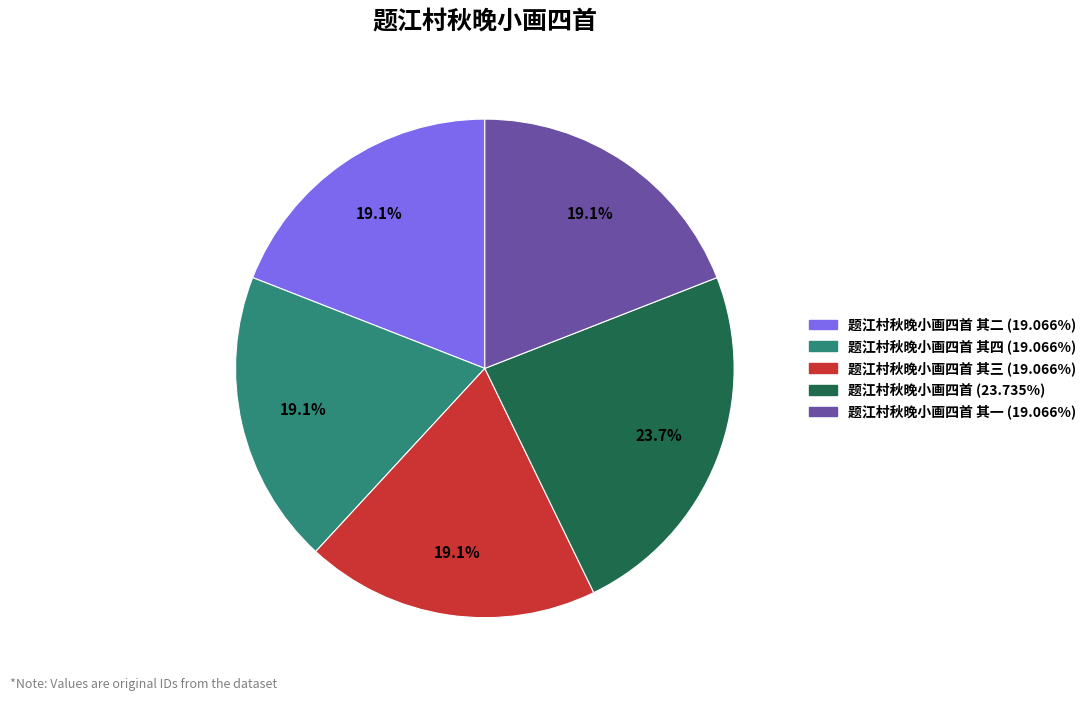

Does any single category account for the majority?

No